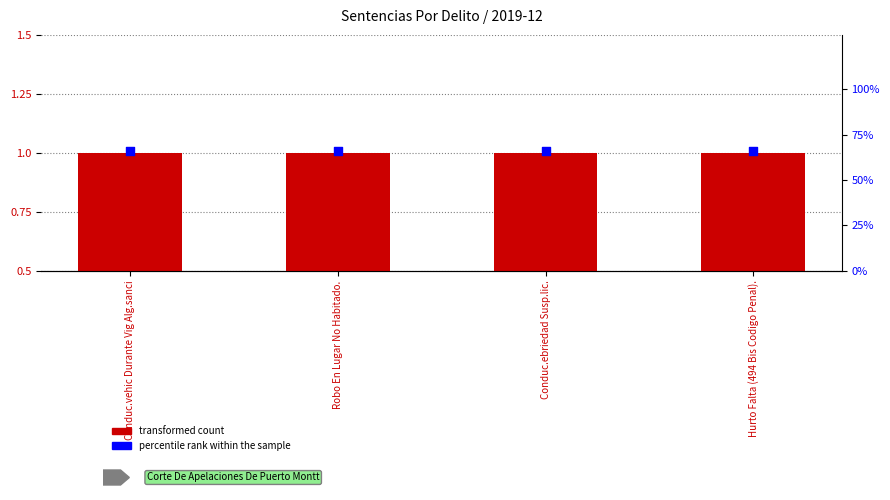

Which series reaches the minimum Y coordinate?

transformed count